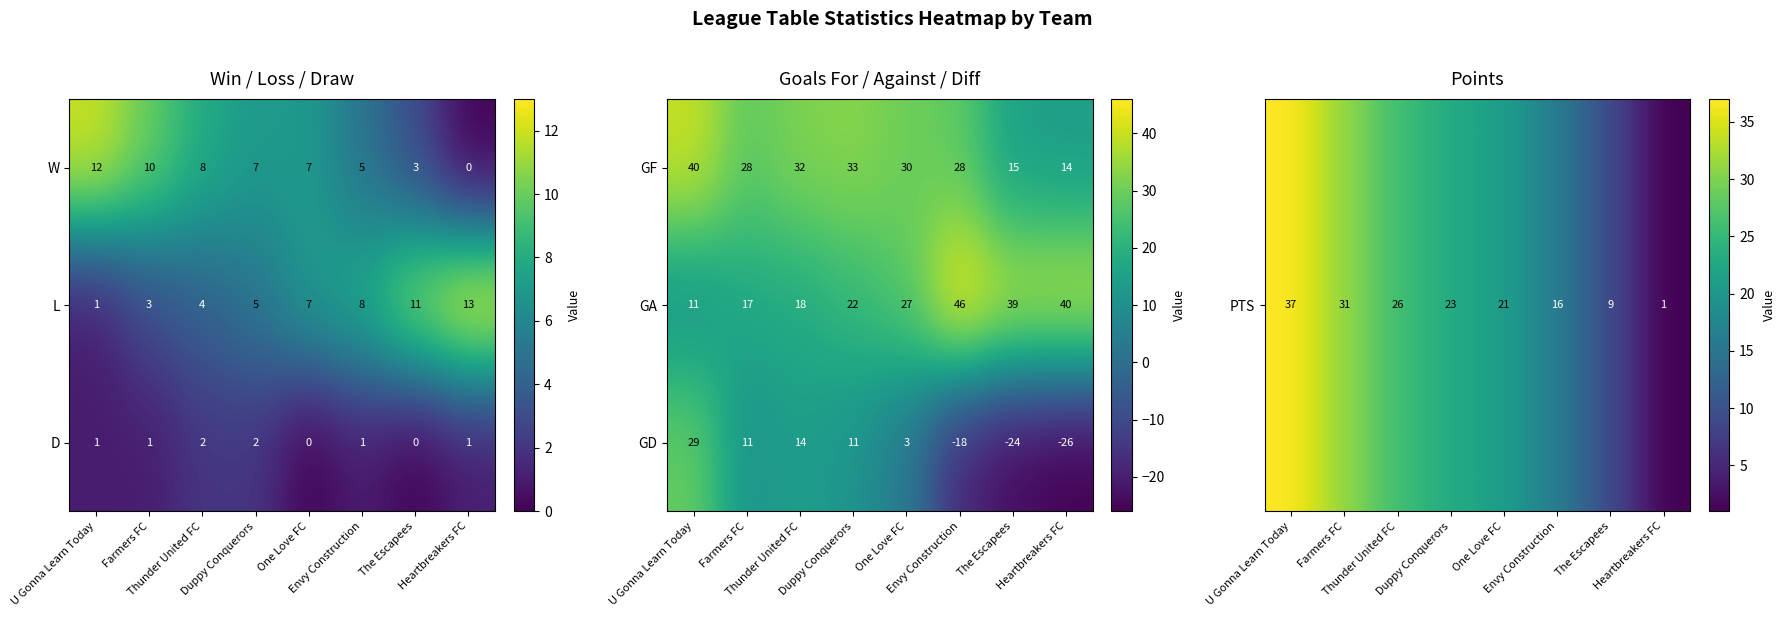

What is the maximum value for GA?

46